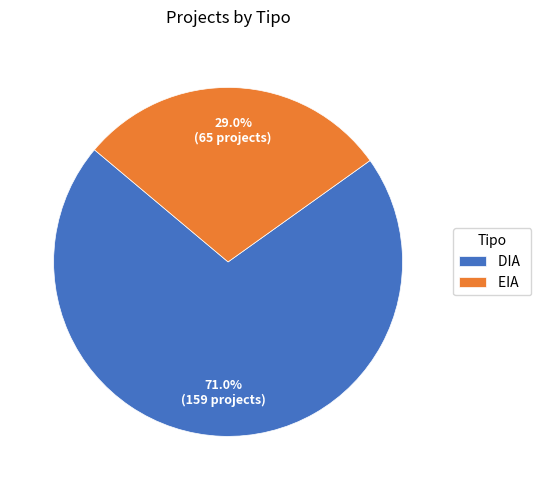

Does EIA account for over 50% of the chart?

No